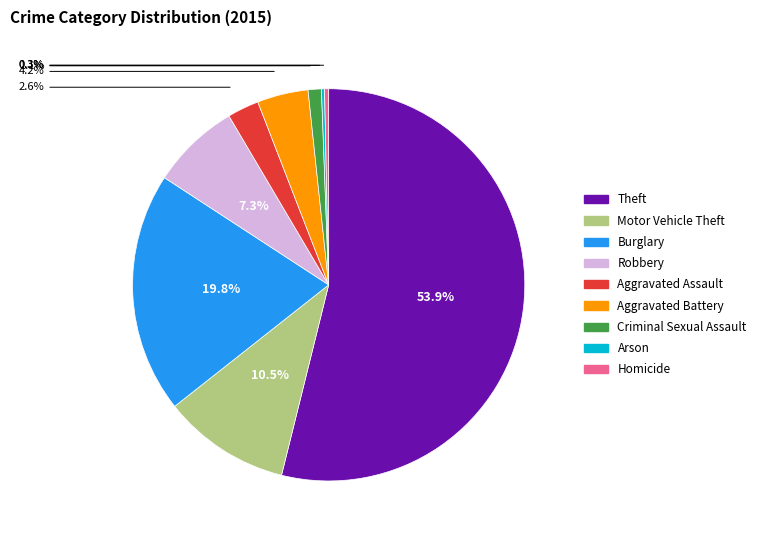

What percentage is NOT represented by Theft?

46.1%